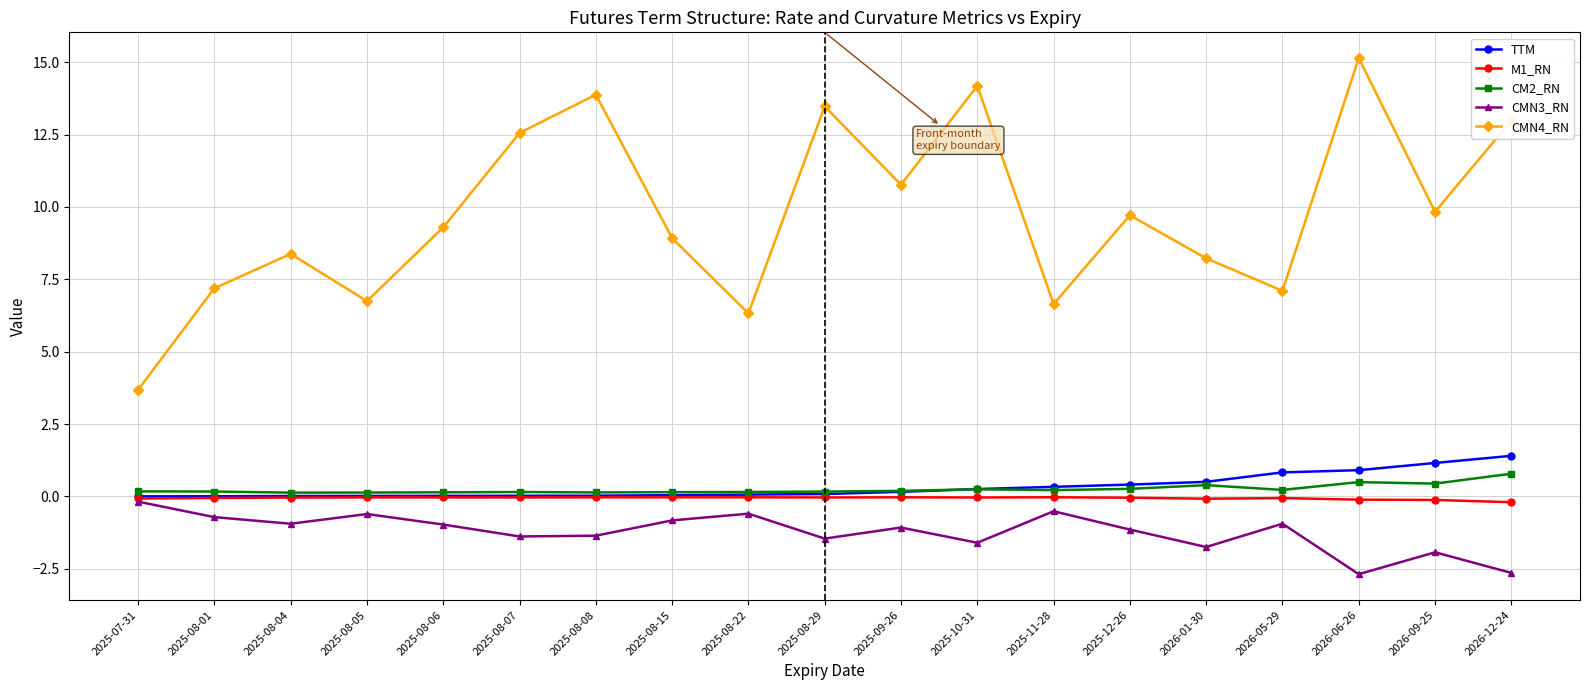

What is the total value across all series at 2025-08-29?

12.2